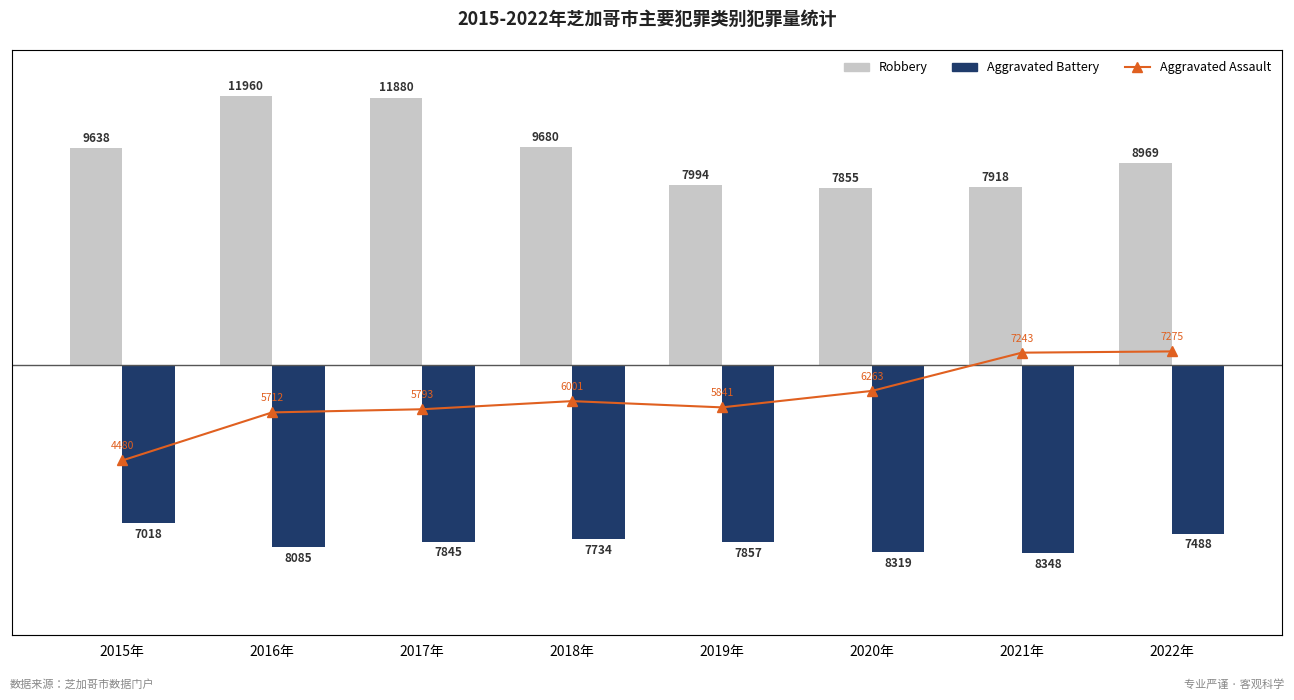

At which category is the sum across all series the highest?

2017年